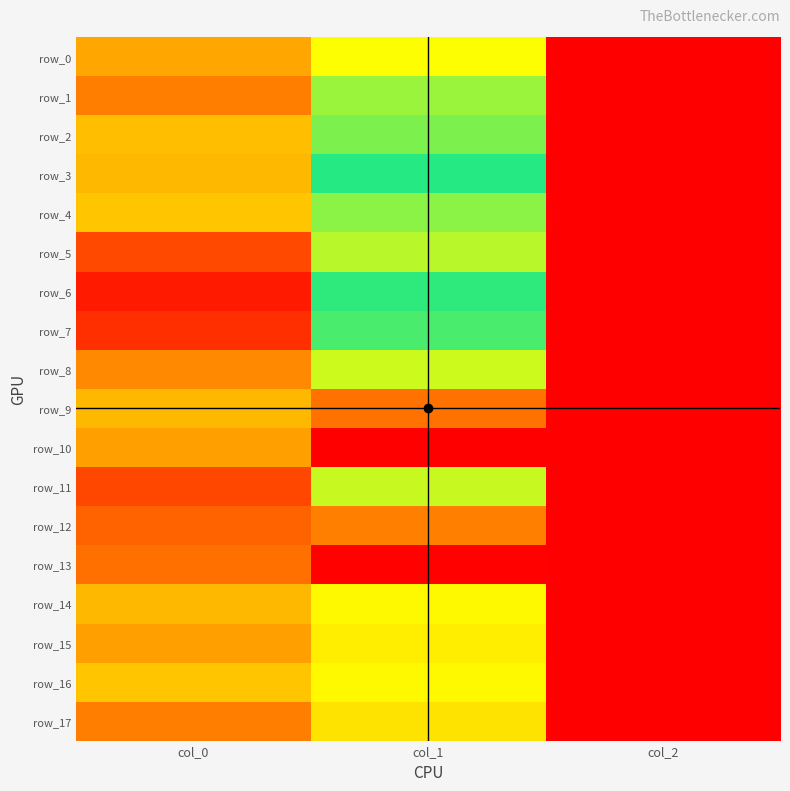

Reading left to right, list all the values displayed in this chart.

row_0: col_0=656.7	col_1=290.2	col_2=2.0
row_1: col_0=693.3	col_1=344.2	col_2=2.0
row_2: col_0=633.3	col_1=361.1	col_2=2.0
row_3: col_0=640.0	col_1=452.2	col_2=2.0
row_4: col_0=626.7	col_1=509.6	col_2=2.0
row_5: col_0=756.7	col_1=327.4	col_2=2.0
row_6: col_0=823.3	col_1=405.0	col_2=2.0
row_7: col_0=793.3	col_1=472.5	col_2=2.0
row_8: col_0=683.3	col_1=546.8	col_2=2.0
row_9: col_0=640.0	col_1=705.4	col_2=2.0
row_10: col_0=663.3	col_1=860.6	col_2=2.0
row_11: col_0=760.0	col_1=543.4	col_2=2.0
row_12: col_0=720.0	col_1=691.9	col_2=2.0
row_13: col_0=706.7	col_1=857.2	col_2=2.0
row_14: col_0=640.0	col_1=283.5	col_2=2.0
row_15: col_0=663.3	col_1=273.4	col_2=2.0
row_16: col_0=626.7	col_1=283.5	col_2=2.0
row_17: col_0=693.3	col_1=263.2	col_2=2.0